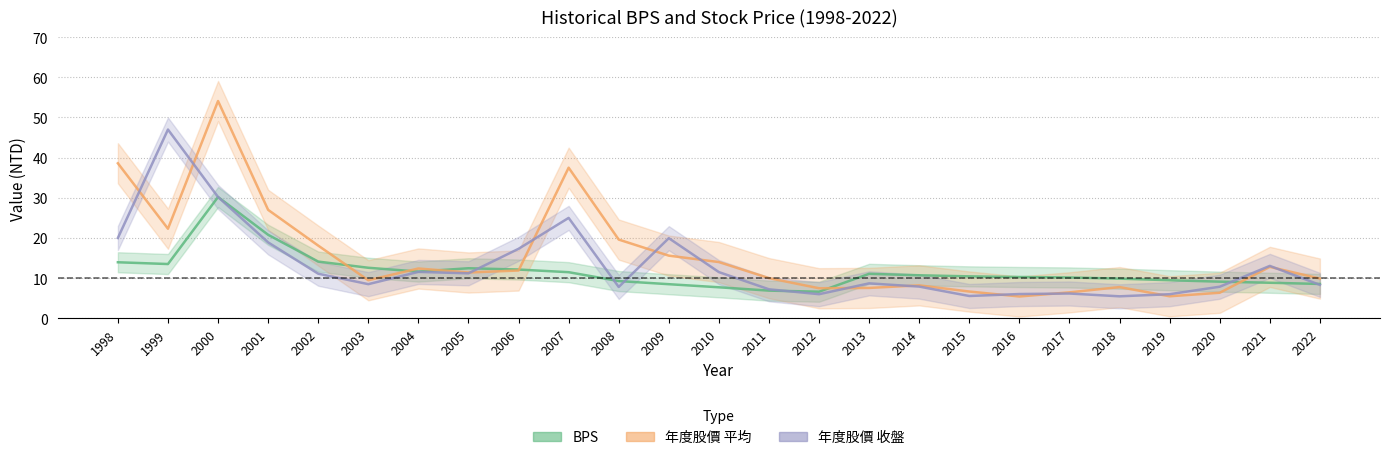

Does the chart have visible grid lines?

Yes